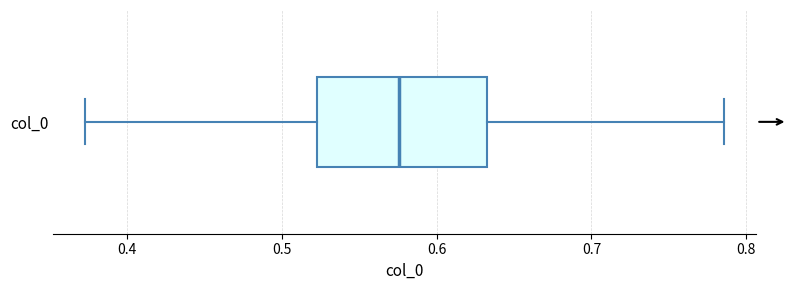

Where is the left edge of the box for col_0 on the x-axis? The values are not printed on the chart, so give them approximately, as read against the axis.

0.52